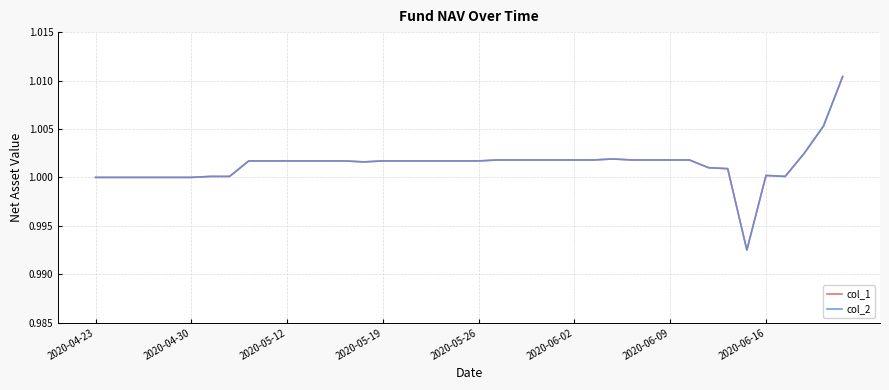

What is the sum of all col_1 values?

40.1